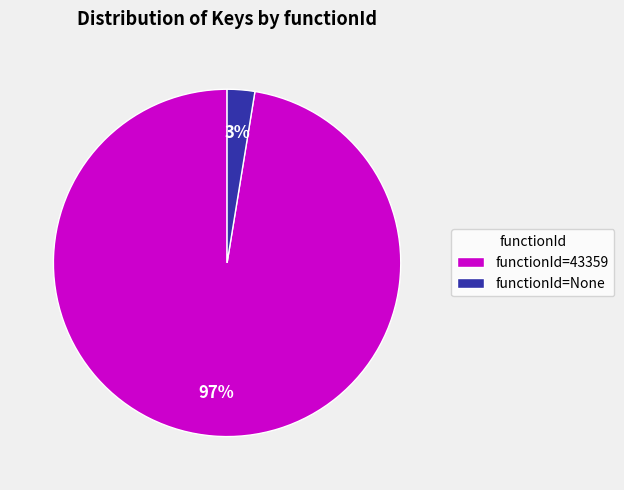

How many slices are in this pie chart?

2